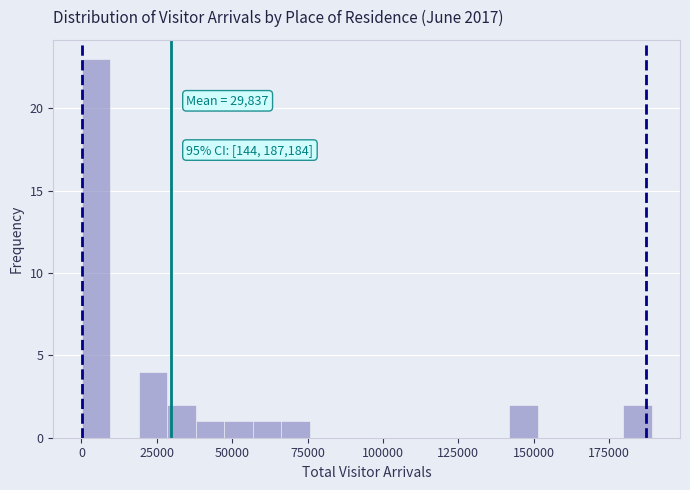

Around what value on the x-axis is the tallest bar? Give the approximate position of its centre, as read against the axis.

5000